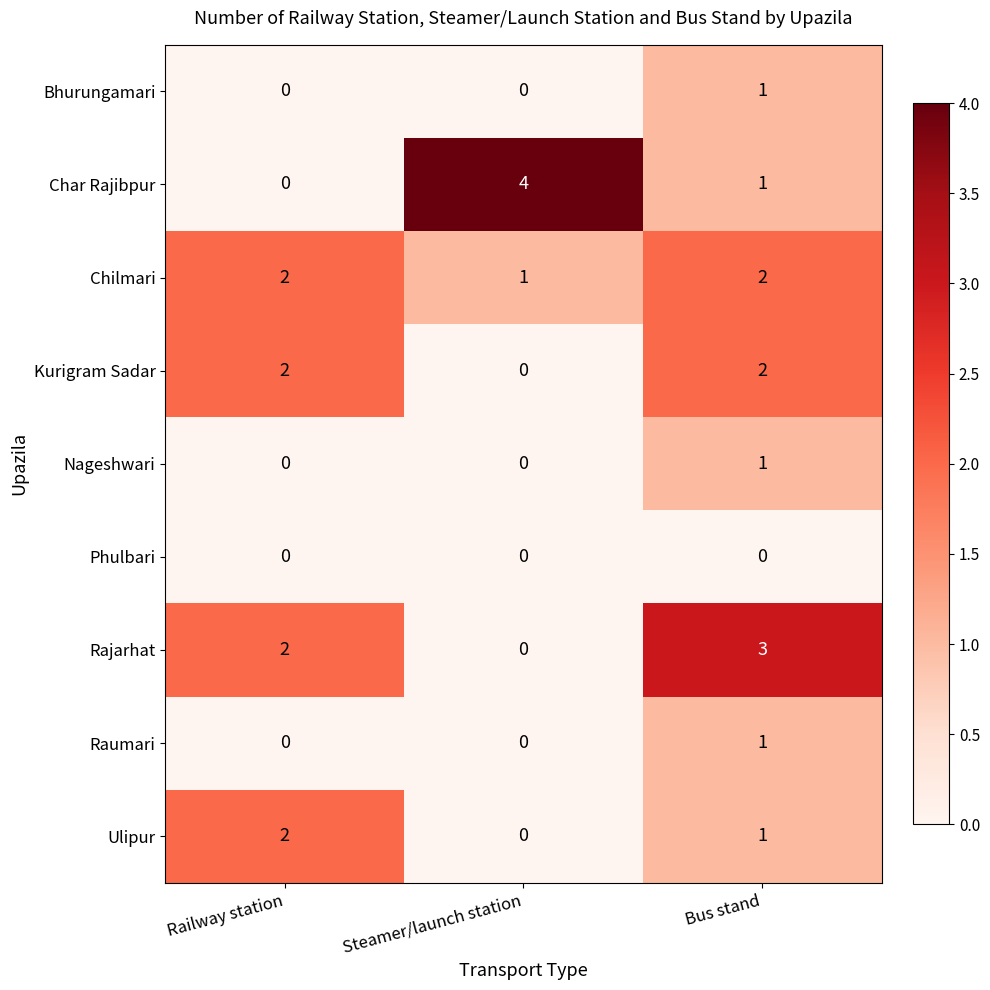

What is the difference between the Char Rajibpur values at Railway station and Steamer/launch station?

4